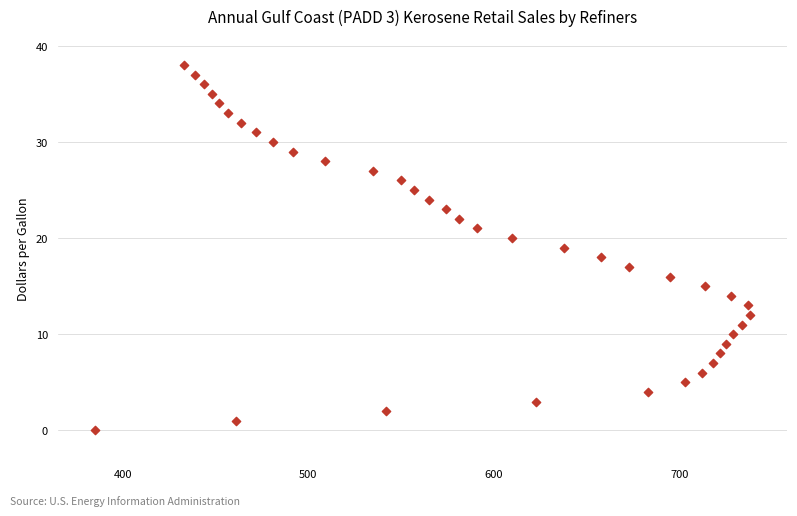

What is the range of X values (max minus min)?

353